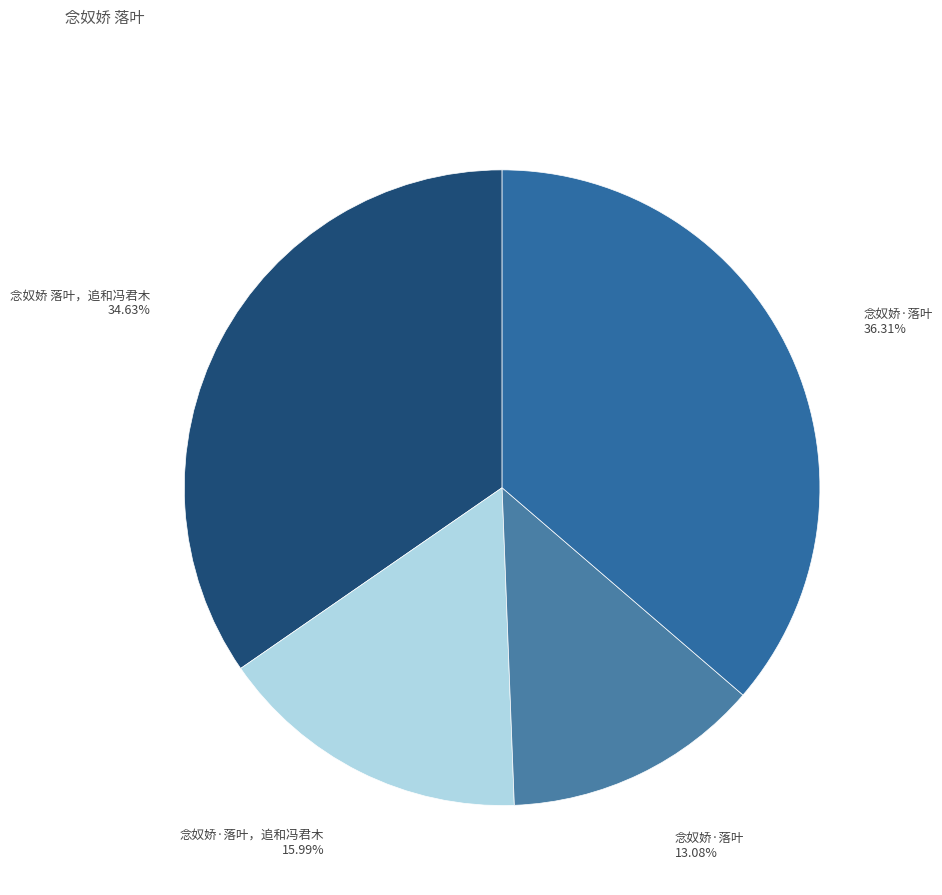

How many segments does this pie chart have?

4